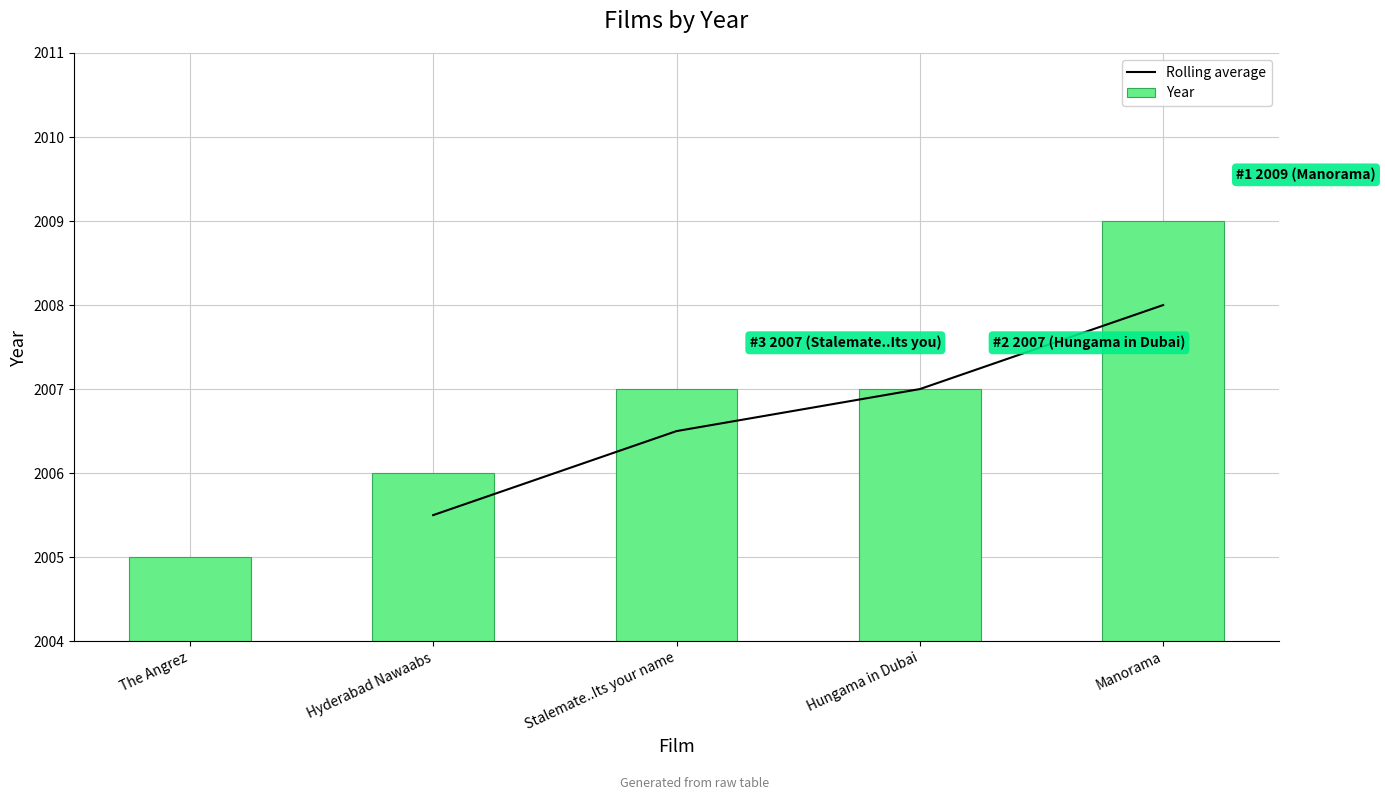

What is the approximate value at The Angrez?

2005